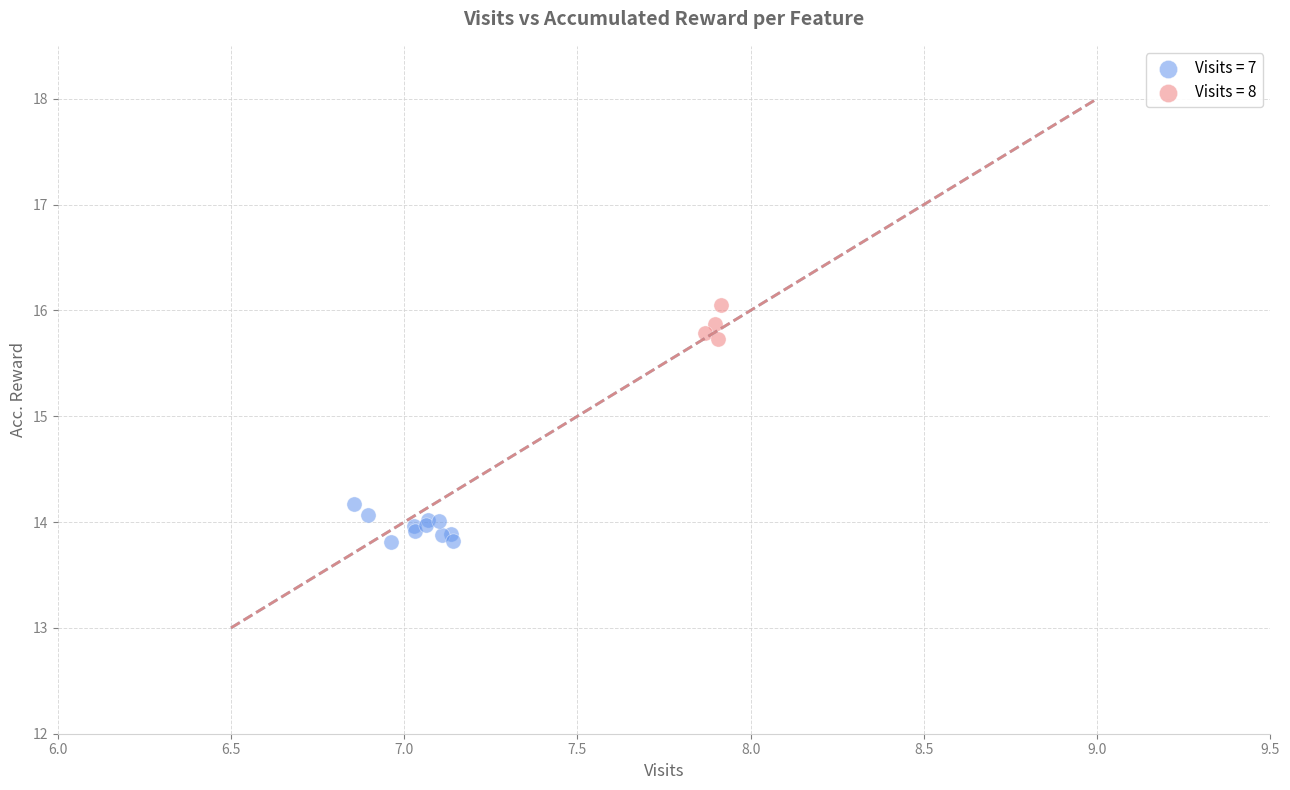

Which series contains the highest Y value?

Visits = 8